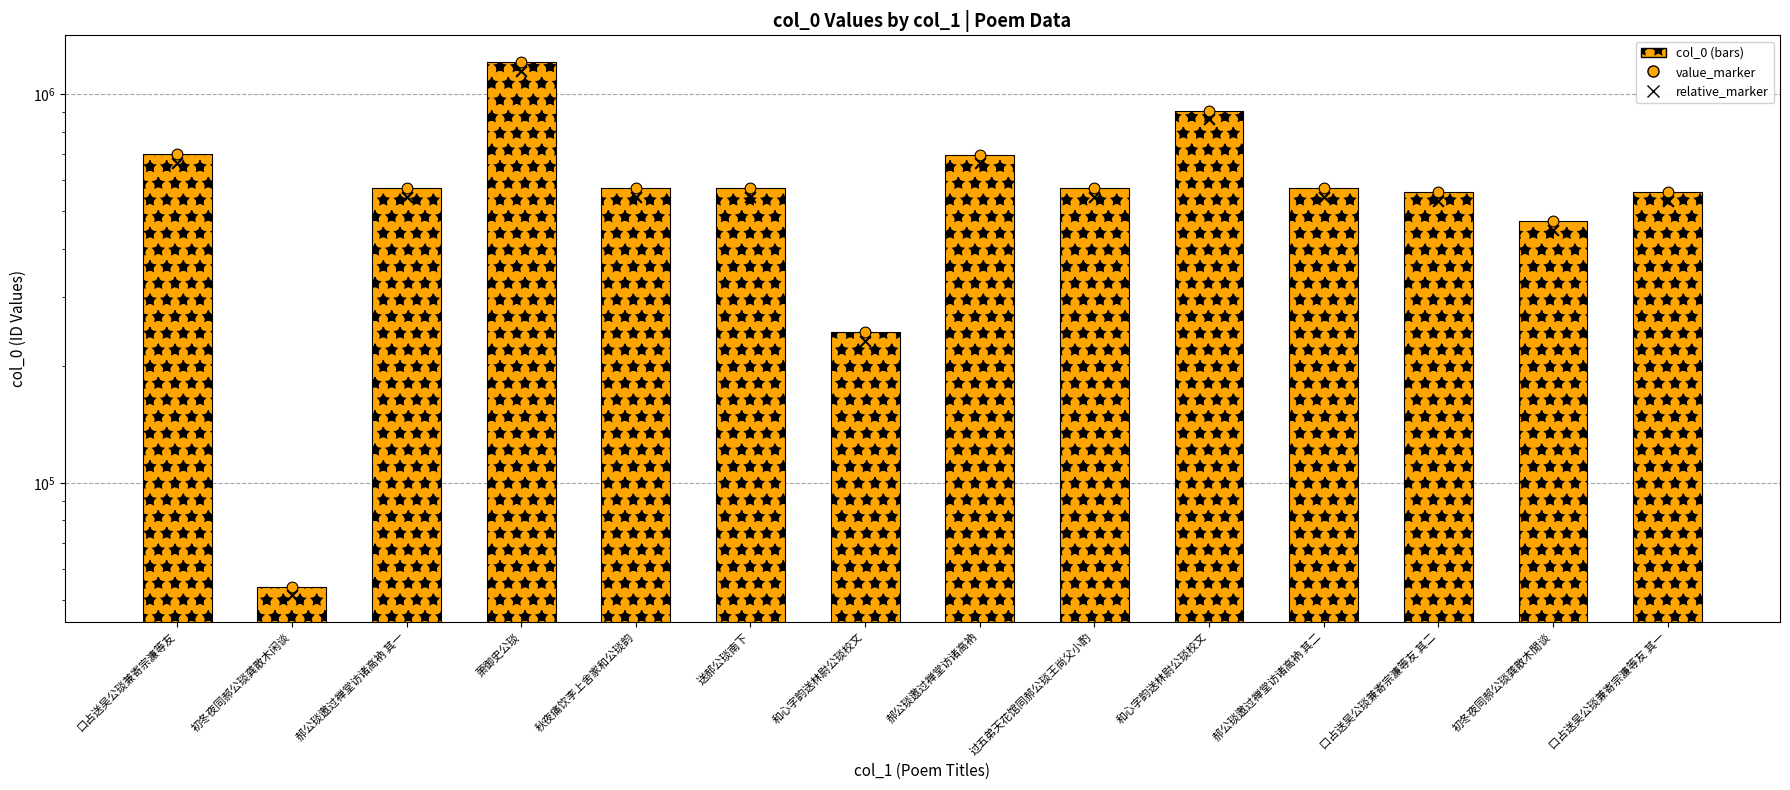

Which series has the largest total across all categories?

col_0